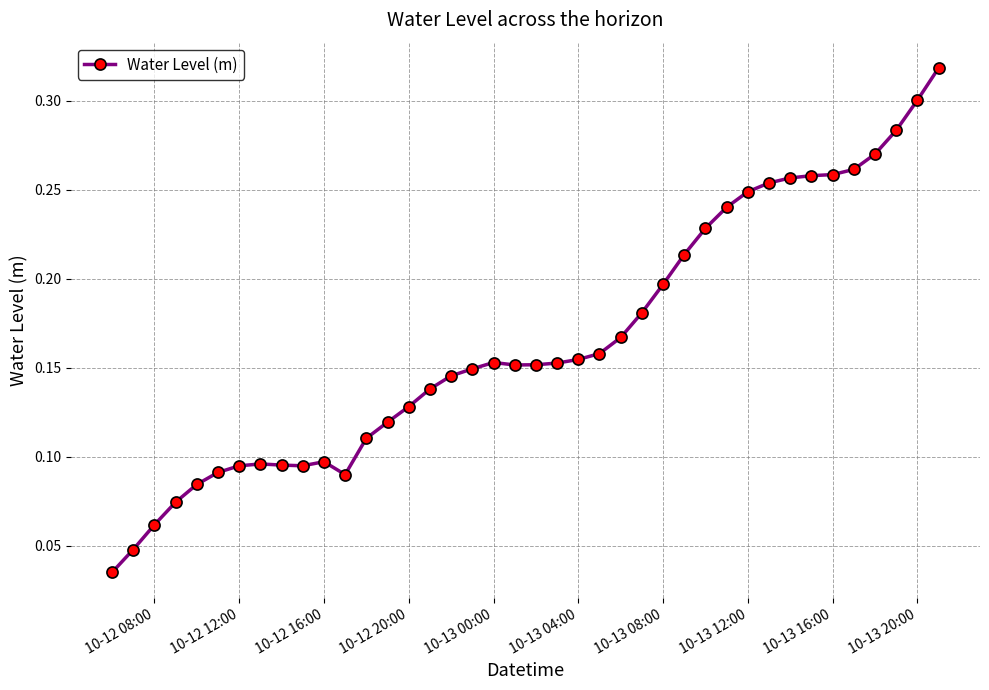

What is the sum of all values?

6.6